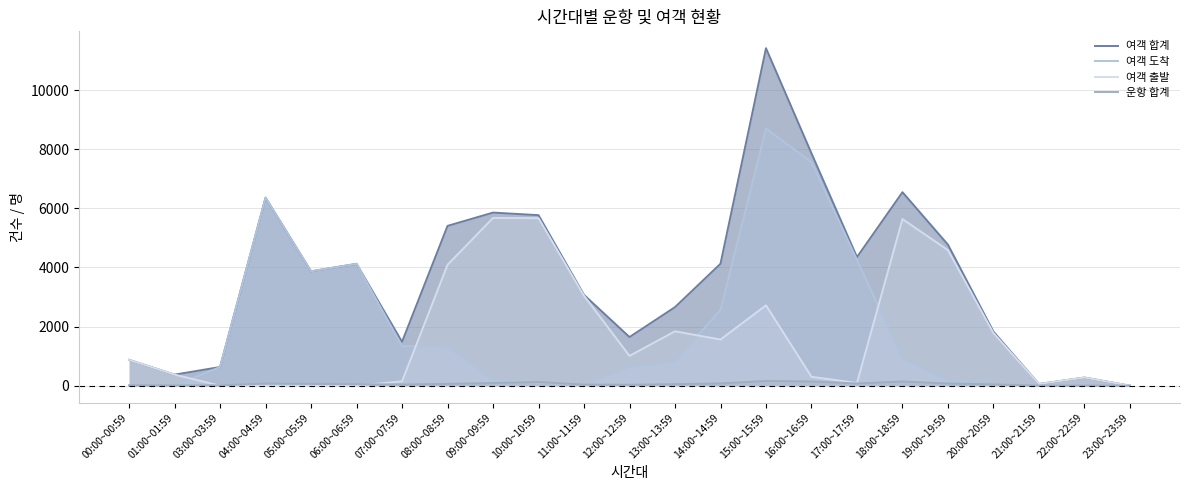

True or false: 여객 출발 and 여객 합계 cross at least once.

False